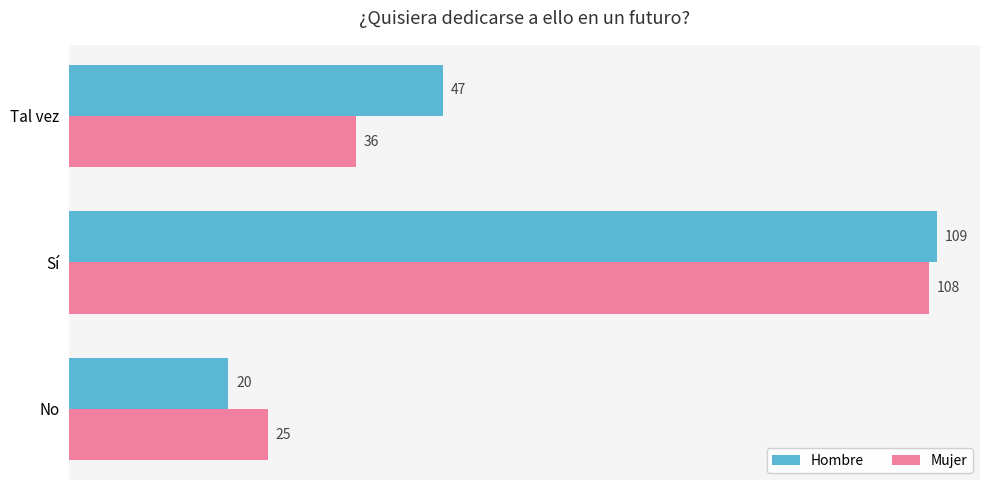

Which series has the largest range (max minus min)?

Hombre